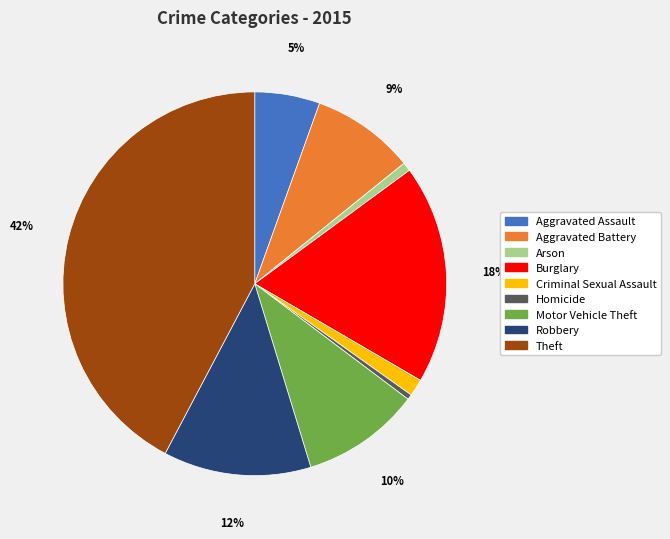

The Theft slice represents 28% of the pie. True or false?

False